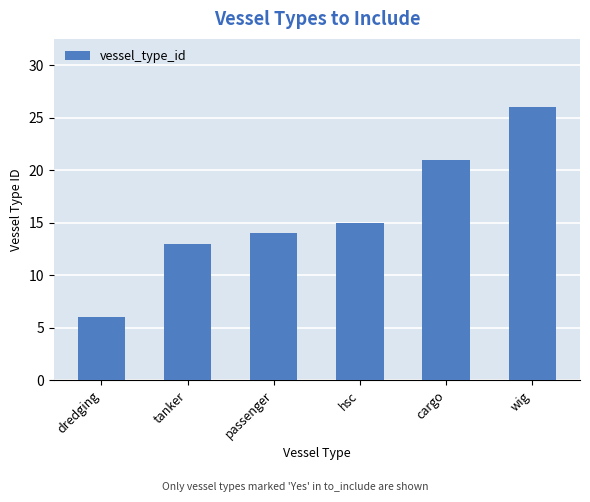

Are the bars grouped side by side (vs. stacked)?

No